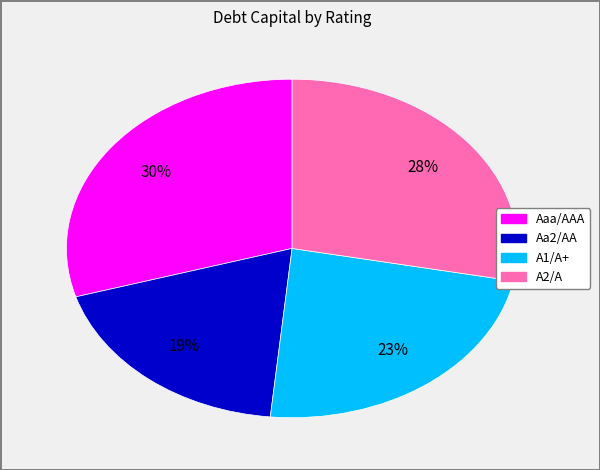

To the nearest percent, what is the average slice percentage?

25%